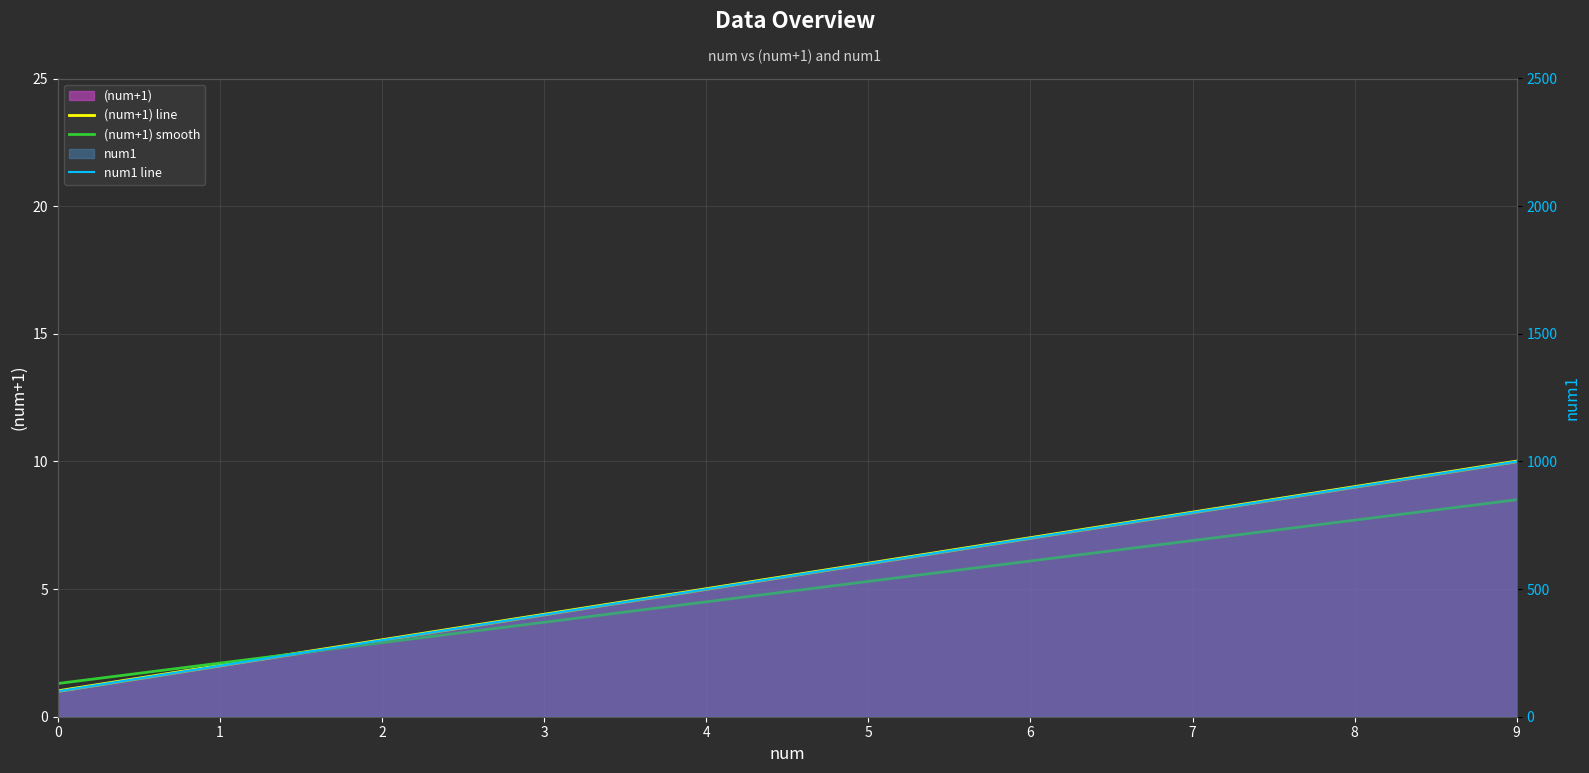

How many categories are shown in the chart?

10